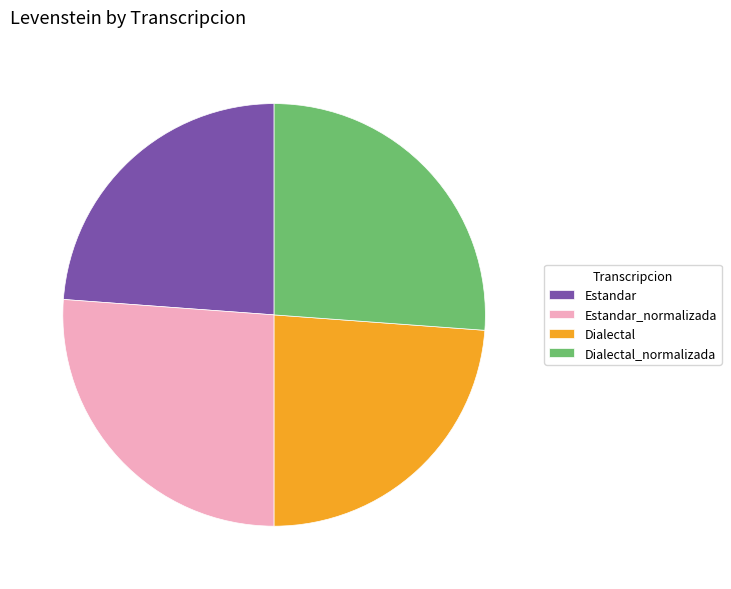

Is it true that Dialectal_normalizada is 39% of the pie?

False